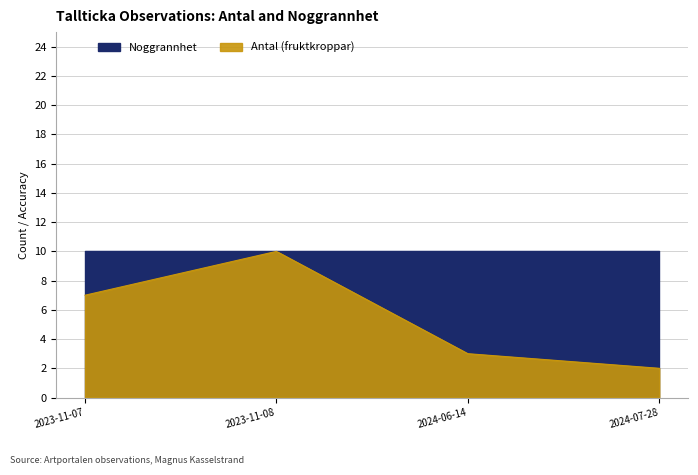

Which series changed the most between 2023-11-07 and 2023-11-08?

Antal (fruktkroppar)